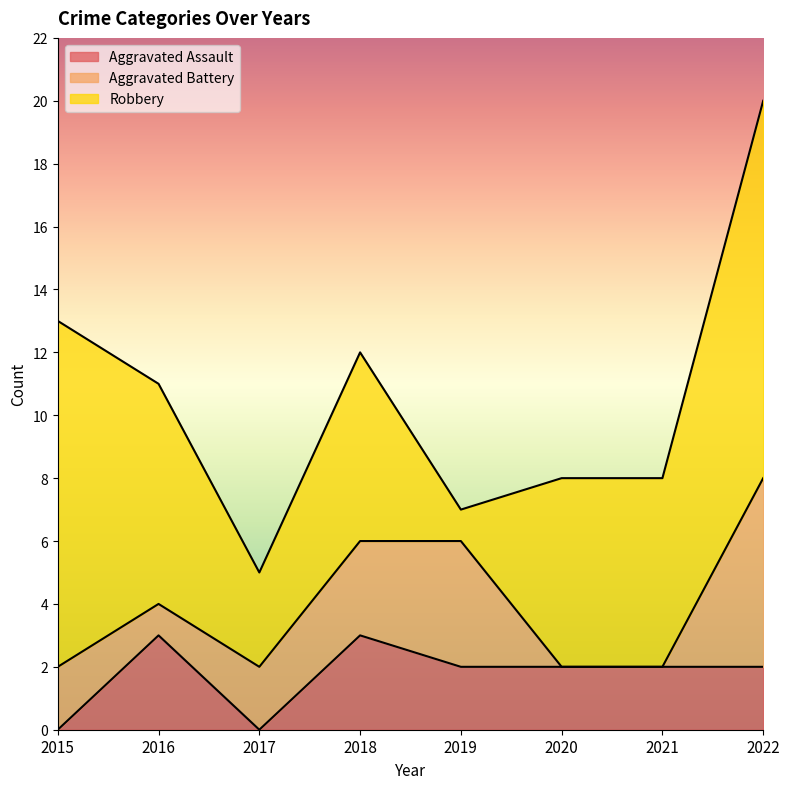

At which label does Robbery first exceed 6?

2015